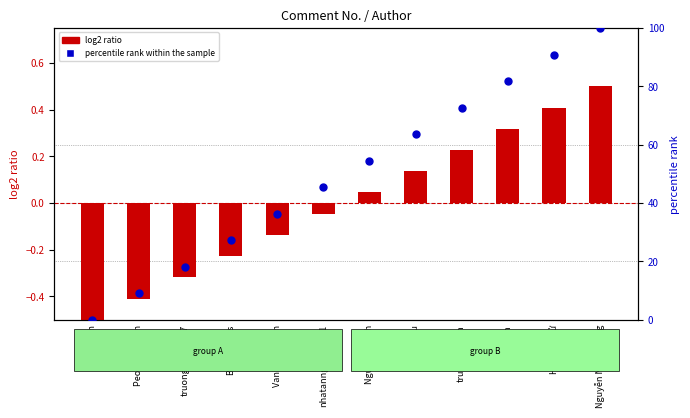

At which category is the sum across all series the highest?

Nguyễn Ngọc Trung